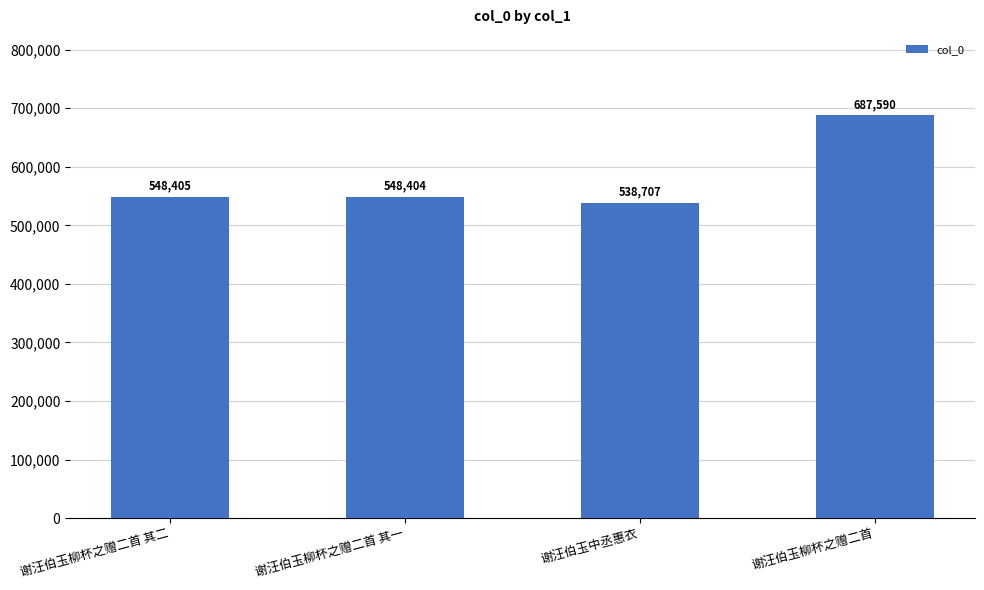

Reading left to right, extract all data points from this chart.

谢汪伯玉柳杯之赠二首 其二=548405	谢汪伯玉柳杯之赠二首 其一=548404	谢汪伯玉中丞惠衣=538707	谢汪伯玉柳杯之赠二首=687590